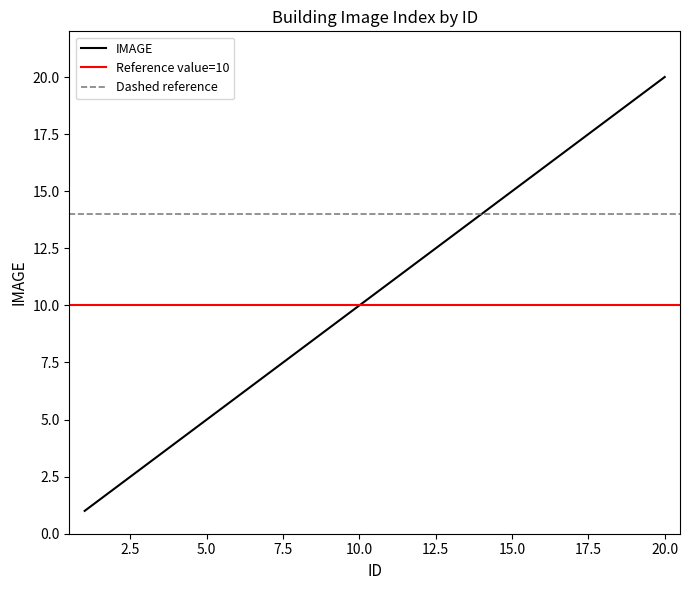

True or false: the data shows 11 at 11.

True